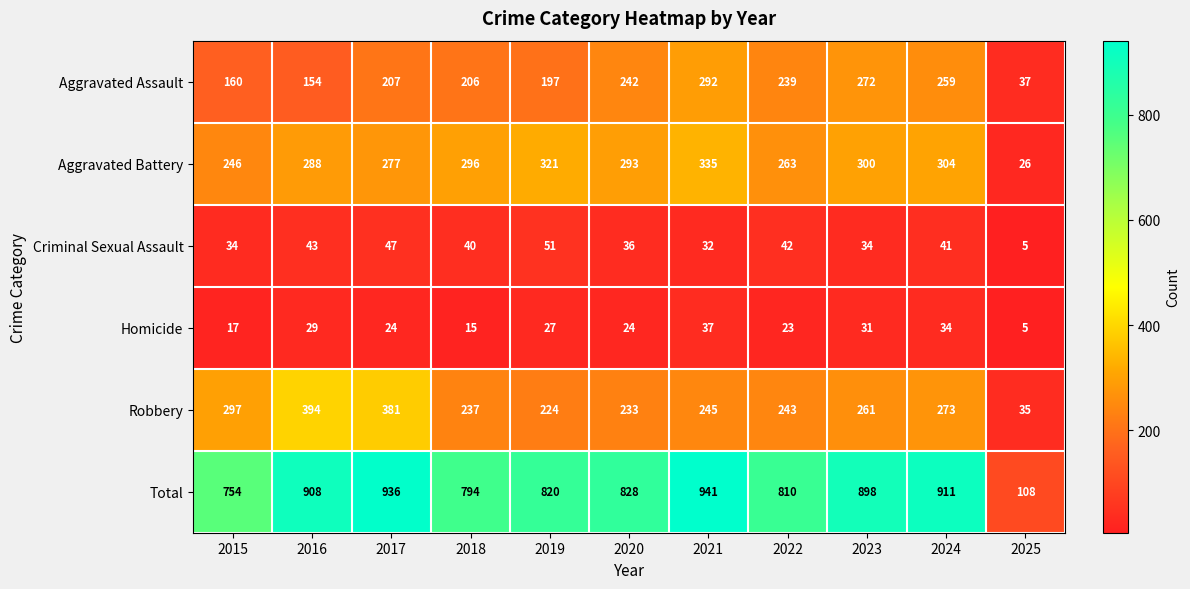

What is the difference between the maximum and minimum values in the Aggravated Assault series?

255